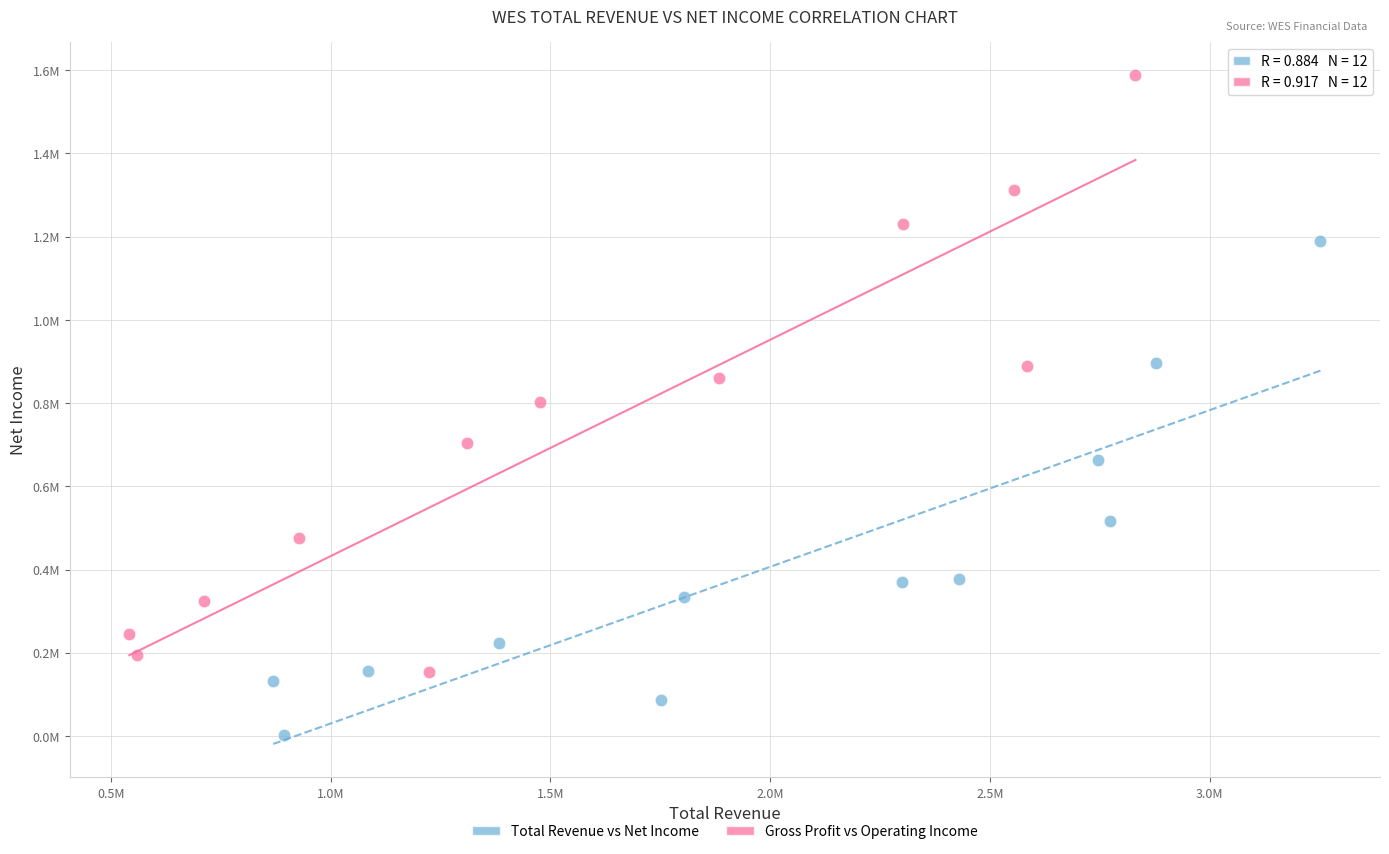

What are all the series names shown in the legend?

Total Revenue vs Net Income, Gross Profit vs Operating Income